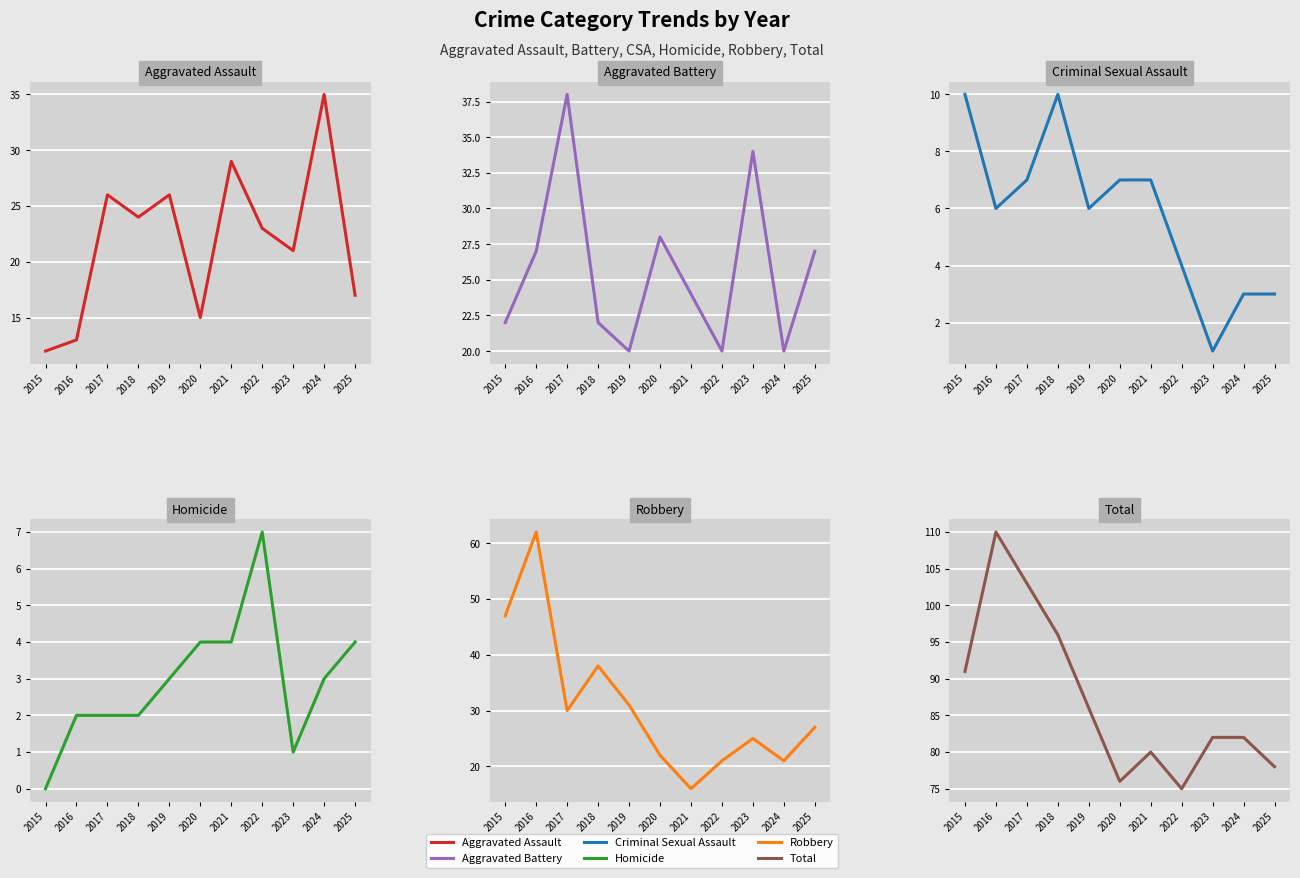

The value of Robbery at 2019 is 55. True or false?

False